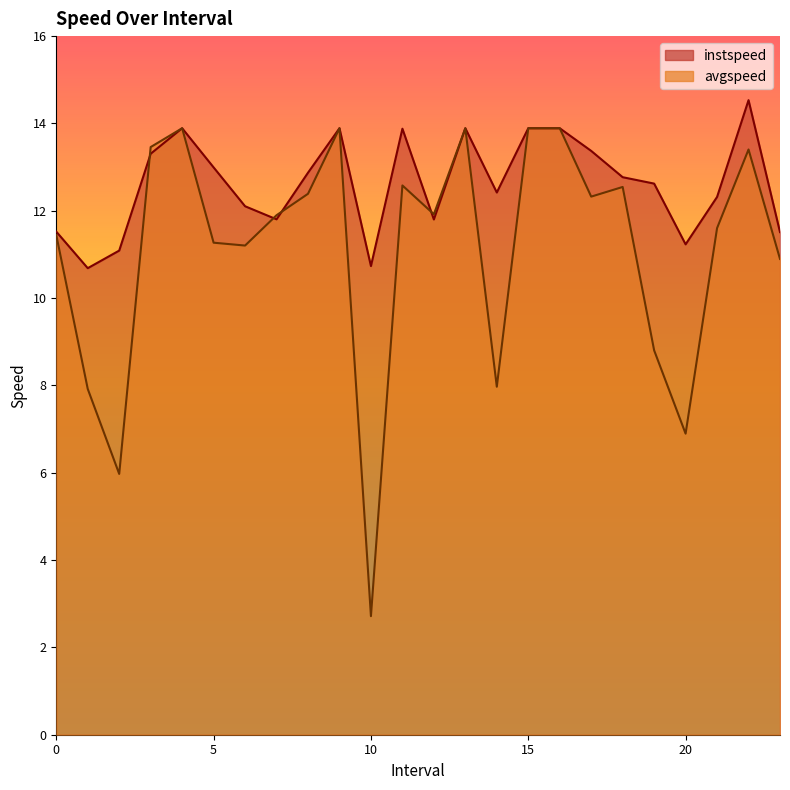

Reading left to right, transcribe all the data shown in this chart.

instspeed: 0.0=11.5	1.0=10.7	2.0=11.1	3.0=13.3	4.0=13.9	5.0=13.0	6.0=12.1	7.0=11.8	8.0=12.9	9.0=13.9	10.0=10.7	11.0=13.9	12.0=11.8	13.0=13.9	14.0=12.4	15.0=13.9	16.0=13.9	17.0=13.4	18.0=12.8	19.0=12.6	20.0=11.2	21.0=12.3	22.0=14.5	23.0=11.5
avgspeed: 0.0=11.4	1.0=7.9	2.0=6.0	3.0=13.5	4.0=13.9	5.0=11.3	6.0=11.2	7.0=11.9	8.0=12.4	9.0=13.9	10.0=2.7	11.0=12.6	12.0=11.9	13.0=13.9	14.0=8.0	15.0=13.9	16.0=13.9	17.0=12.3	18.0=12.5	19.0=8.8	20.0=6.9	21.0=11.6	22.0=13.4	23.0=10.9